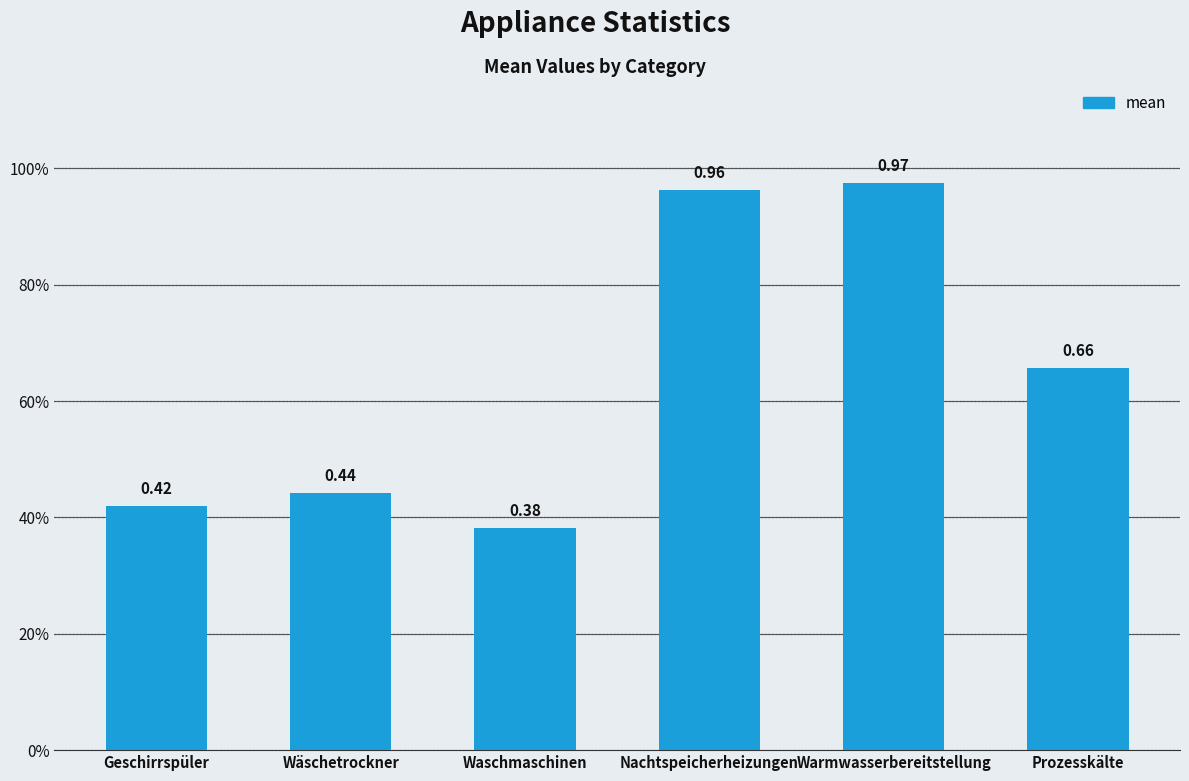

Reading left to right, what are all the values shown in this chart?

0.4	0.4	0.4	1.0	1.0	0.7